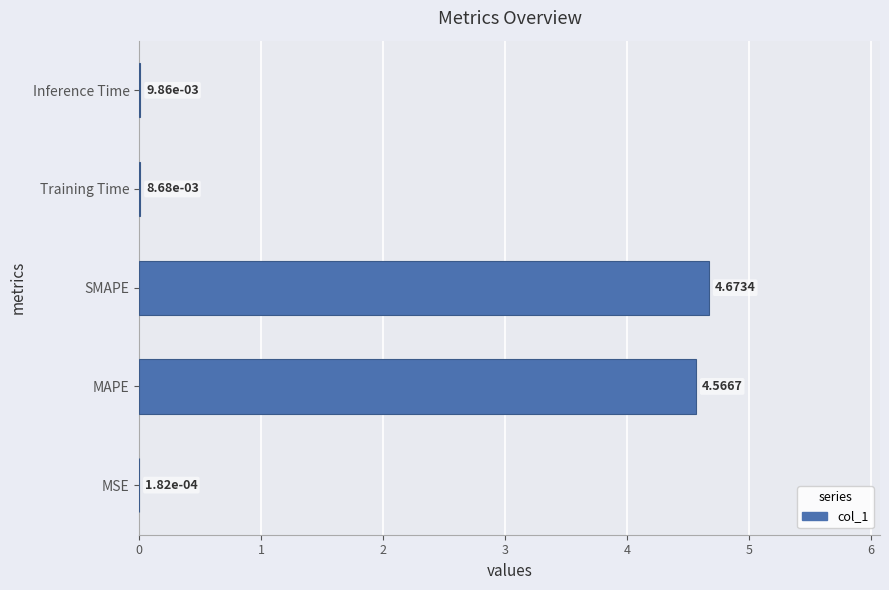

Are the bars horizontal?

Yes